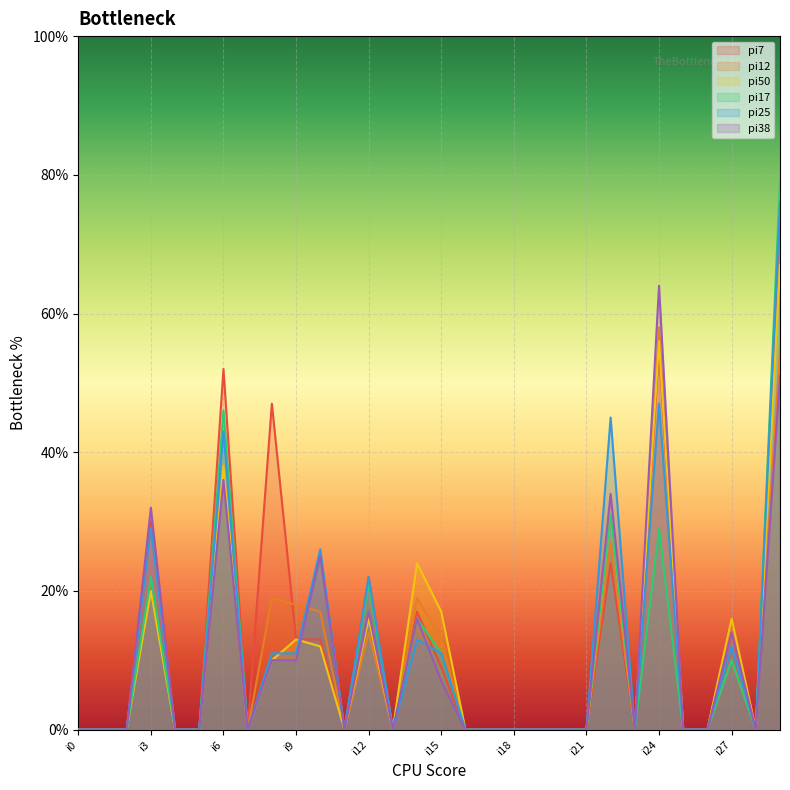

How many lines are shown in the chart?

6